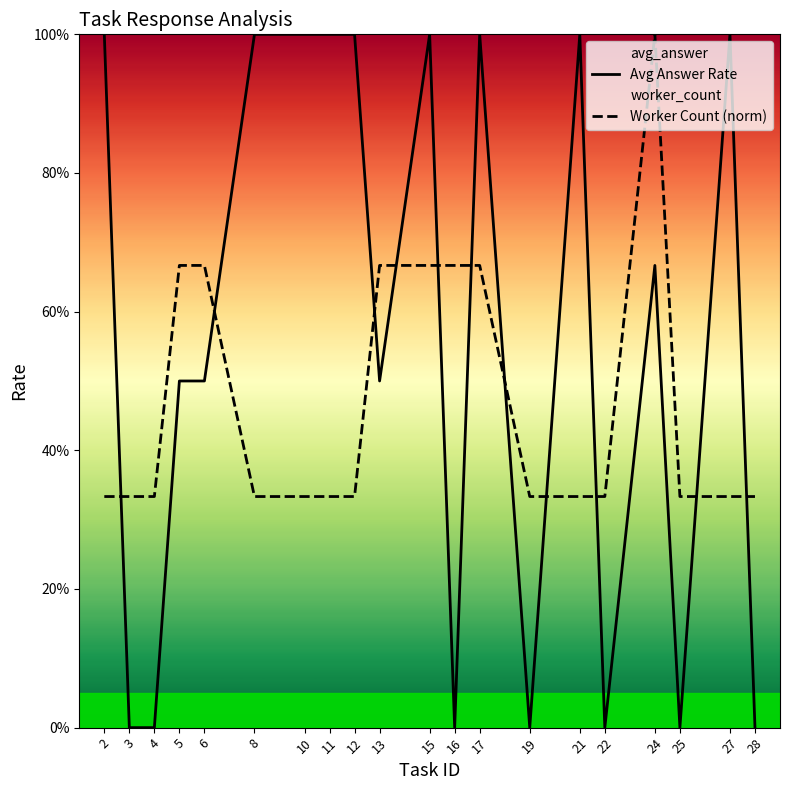

Is it true that Avg Answer Rate equals 1.0 at 15?

True